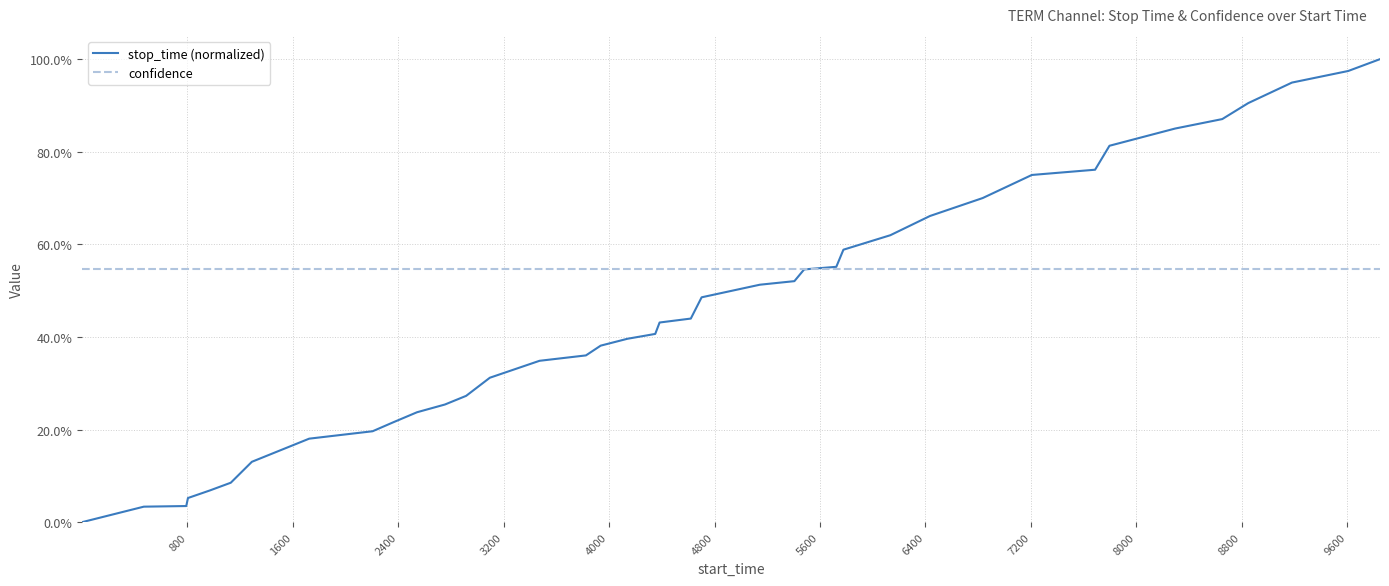

Is this an area chart (filled region under the line)?

No